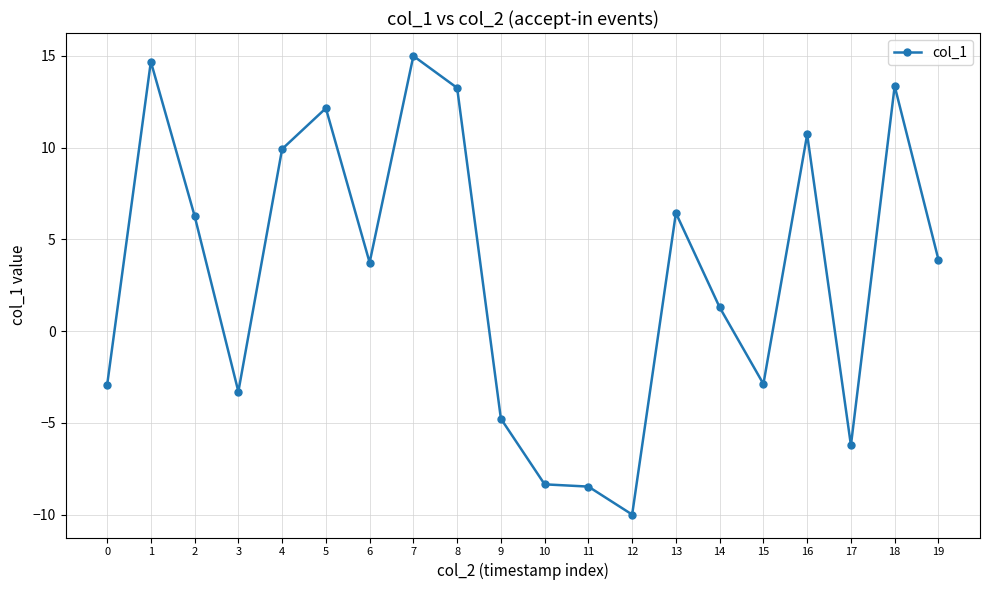

What is the difference between the values at 13 and 0?

9.4